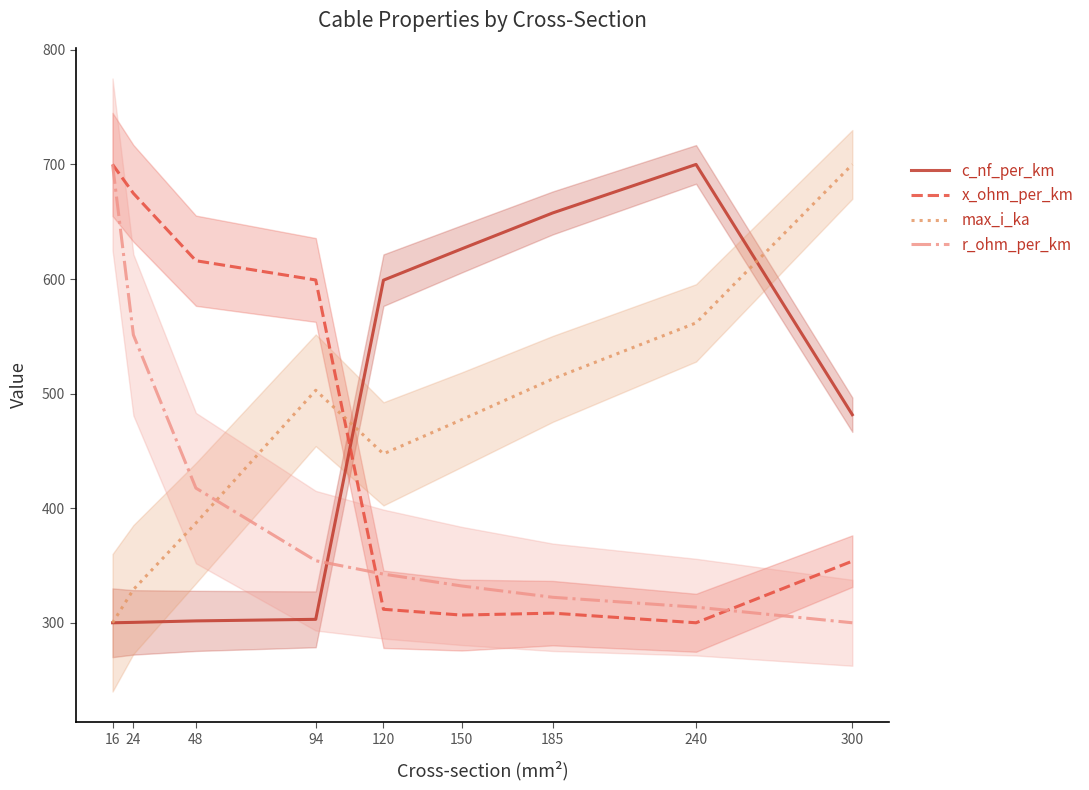

At 185, list the series in order from smallest to largest.

x_ohm_per_km, r_ohm_per_km, max_i_ka, c_nf_per_km